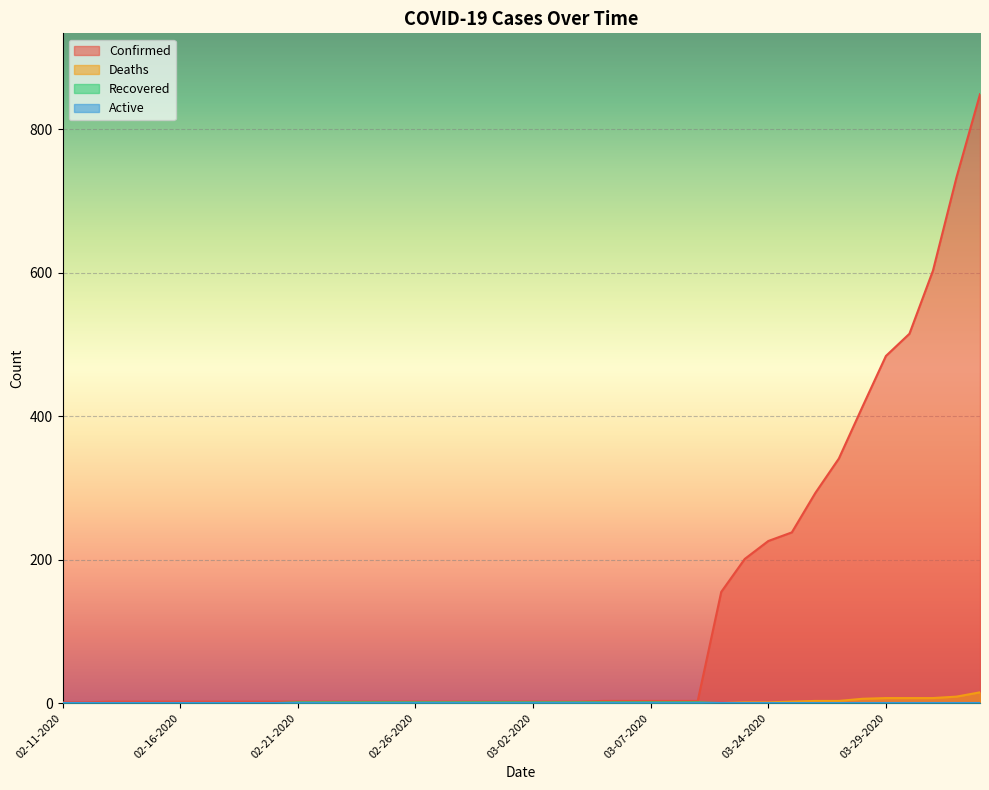

The Deaths series shows 0 at 02-11-2020. True or false?

True